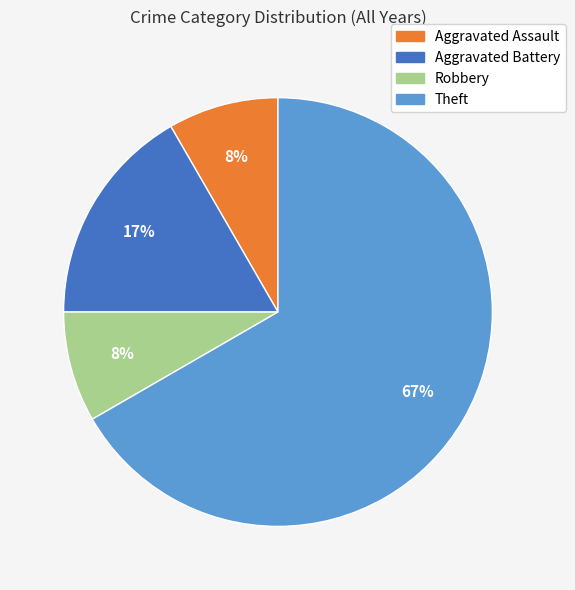

True or false: Aggravated Battery accounts for 17% of the total.

True